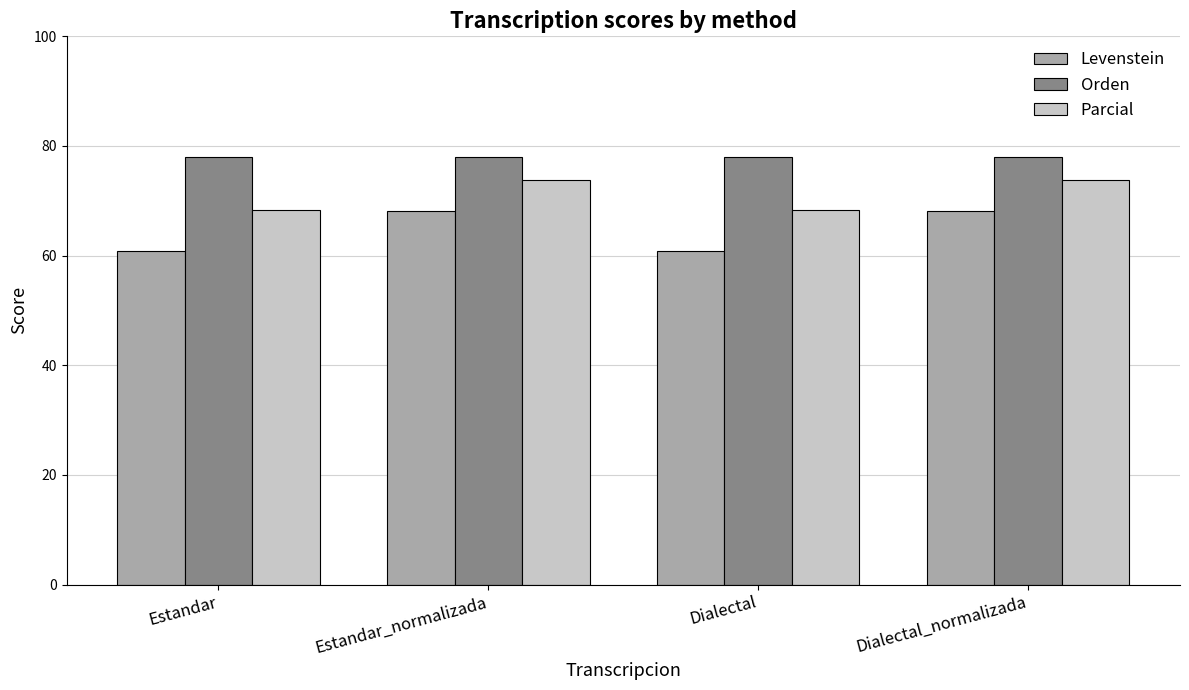

Rank the series by their average value, from highest to lowest.

Orden, Parcial, Levenstein